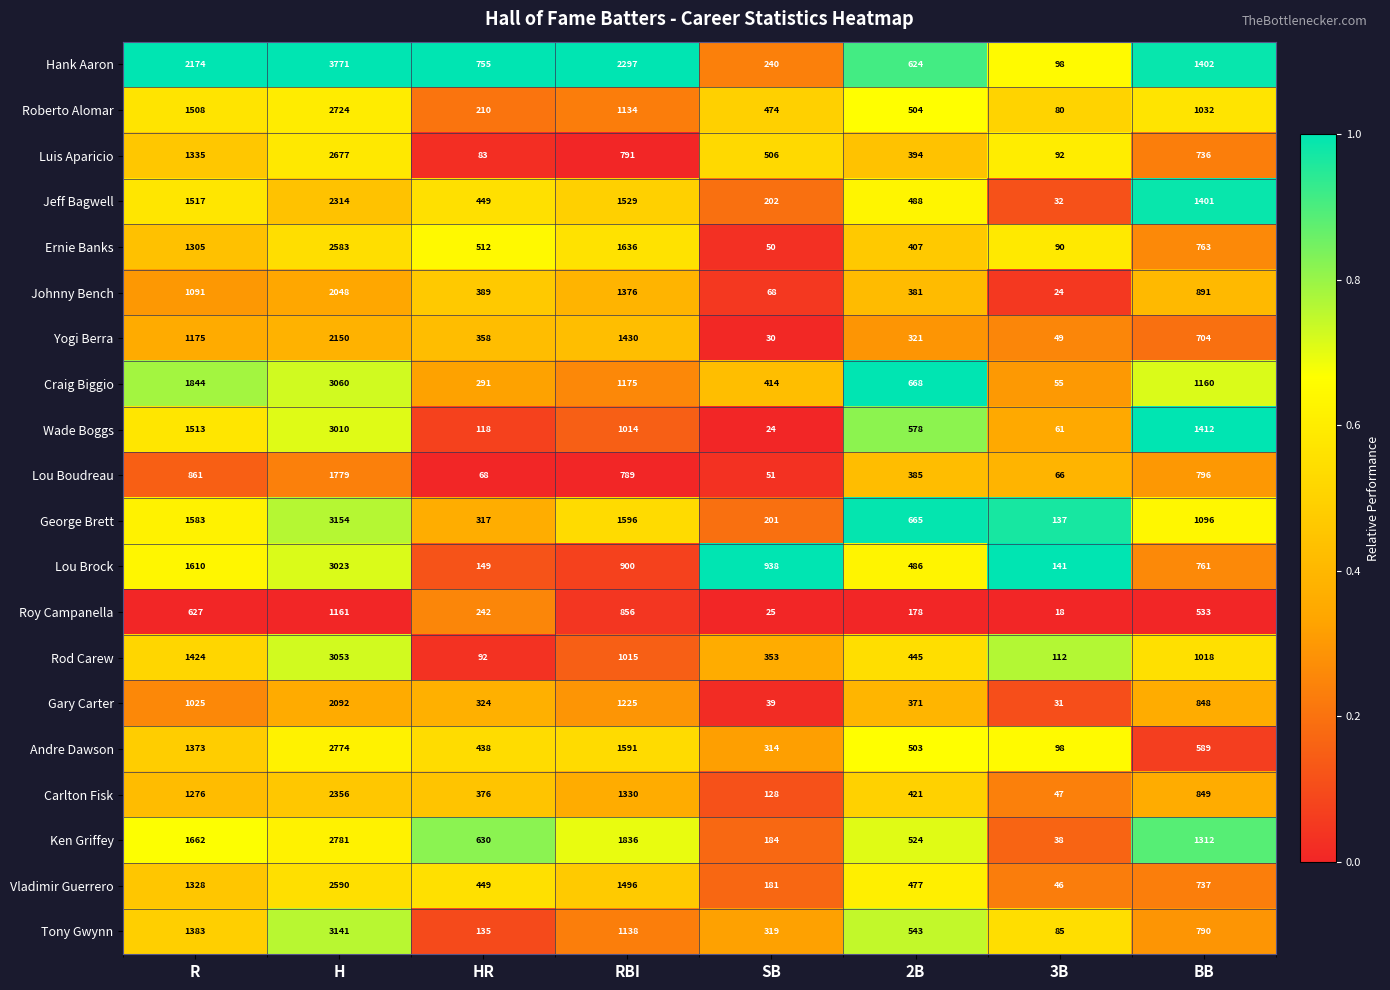

List the series in order of their peak value, highest first.

Hank Aaron, George Brett, Tony Gwynn, Craig Biggio, Rod Carew, Lou Brock, Wade Boggs, Ken Griffey, Andre Dawson, Roberto Alomar, Luis Aparicio, Vladimir Guerrero, Ernie Banks, Carlton Fisk, Jeff Bagwell, Yogi Berra, Gary Carter, Johnny Bench, Lou Boudreau, Roy Campanella